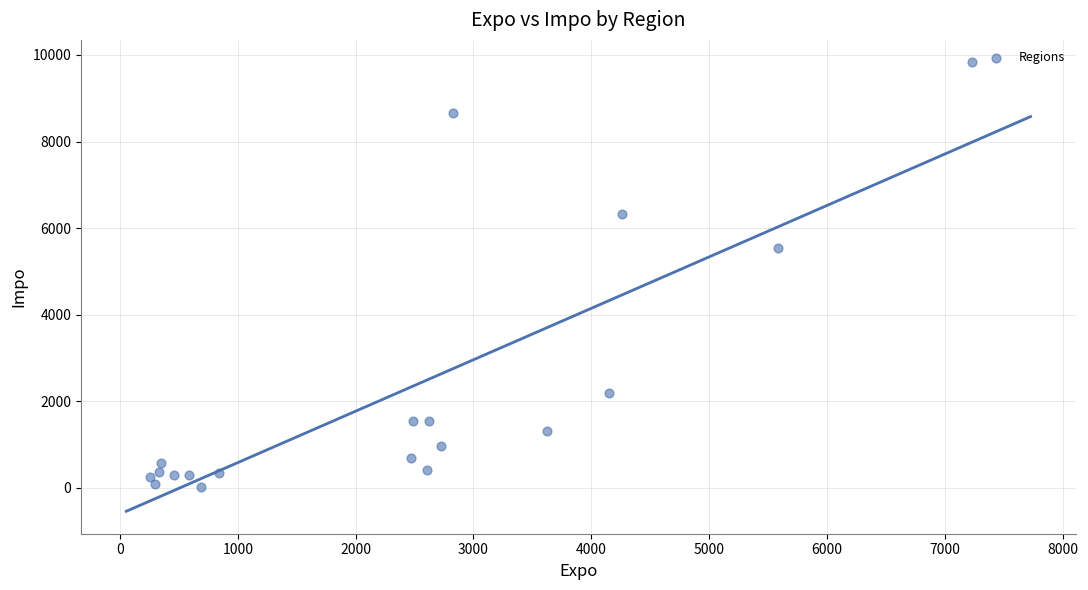

What Y value in the scatter plot is closest to 4922?

5551